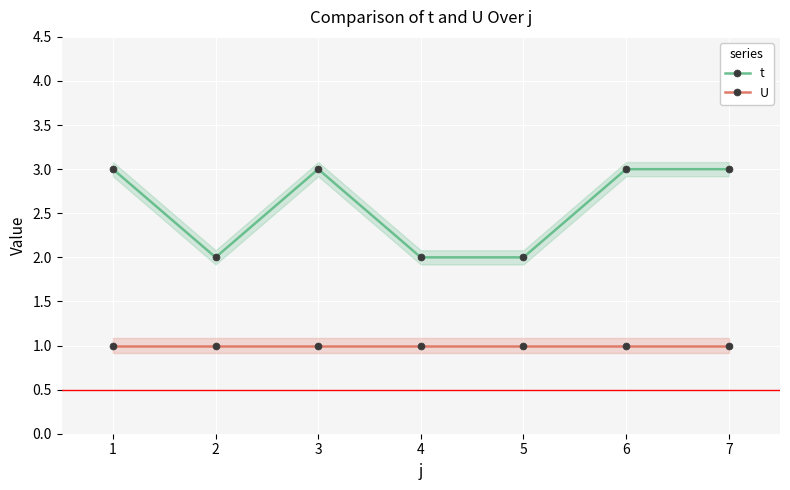

What is the value of the U point at the 6th from the left?

1